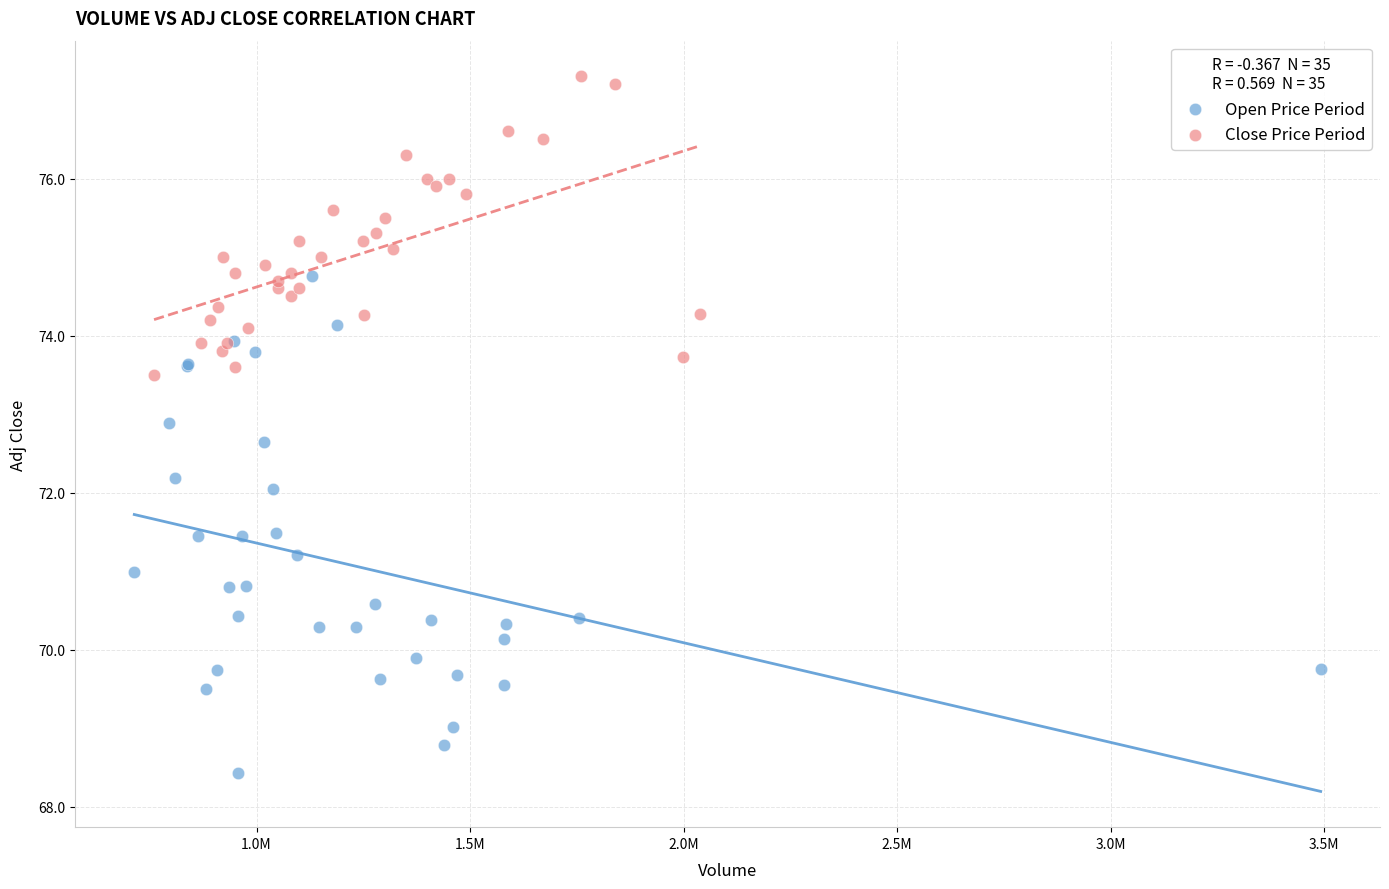

Which series contains the highest Y value?

Close Price Period